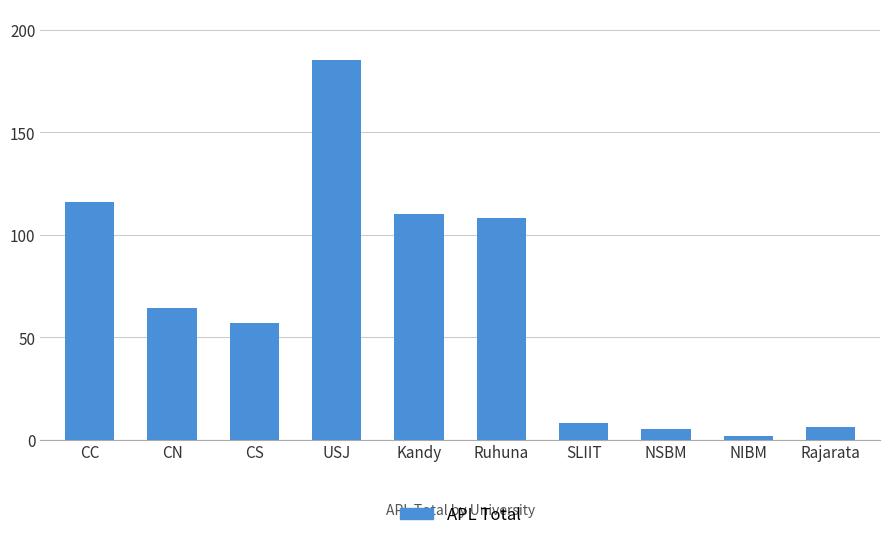

At which category does the chart reach its peak across all series?

USJ